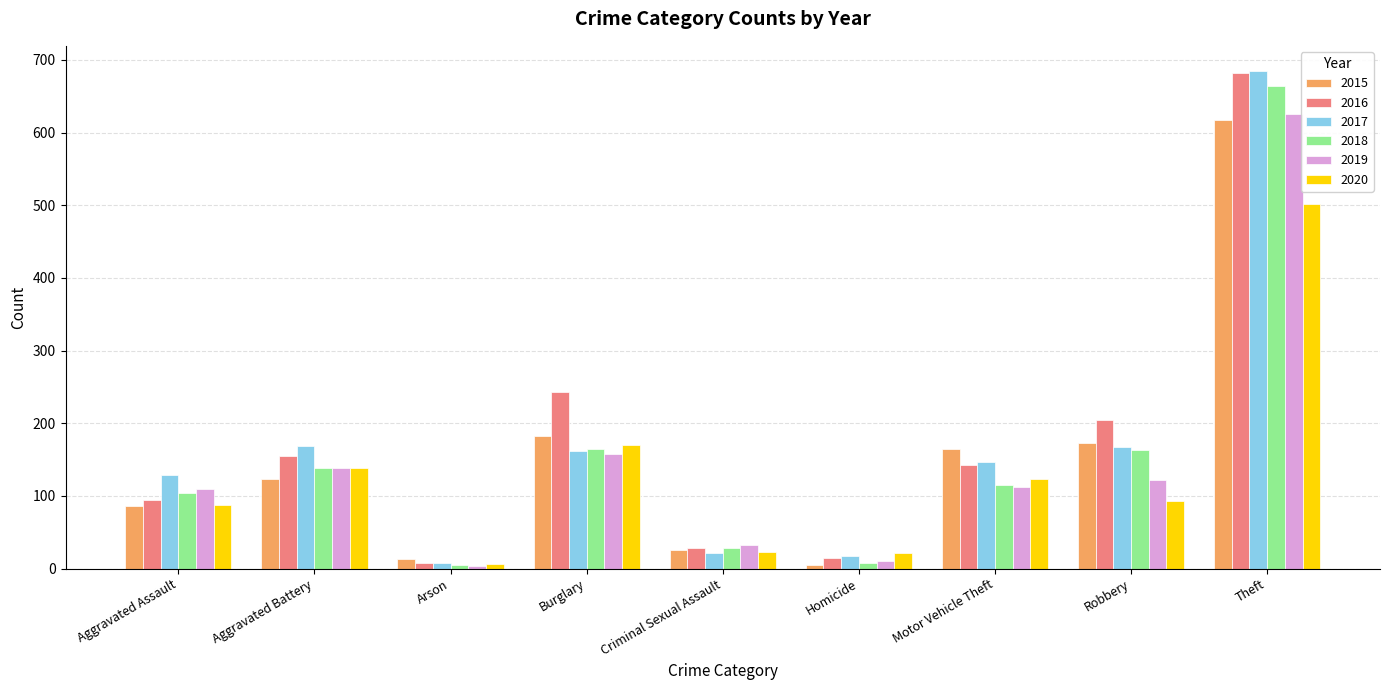

At how many categories does at least one series exceed 535?

1